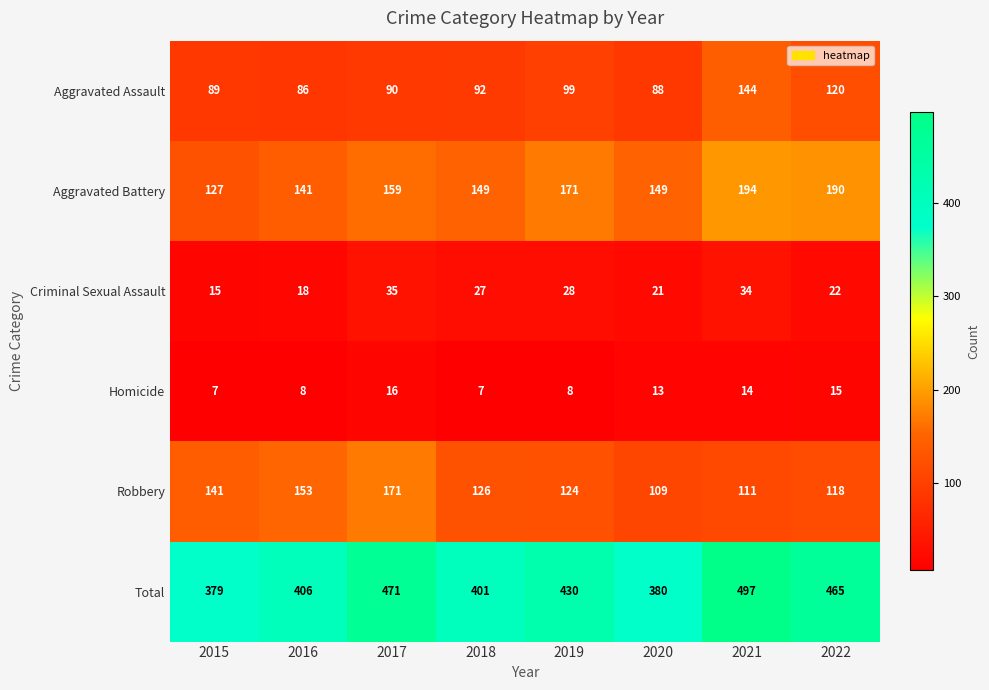

At which category is the sum across all series the highest?

2021